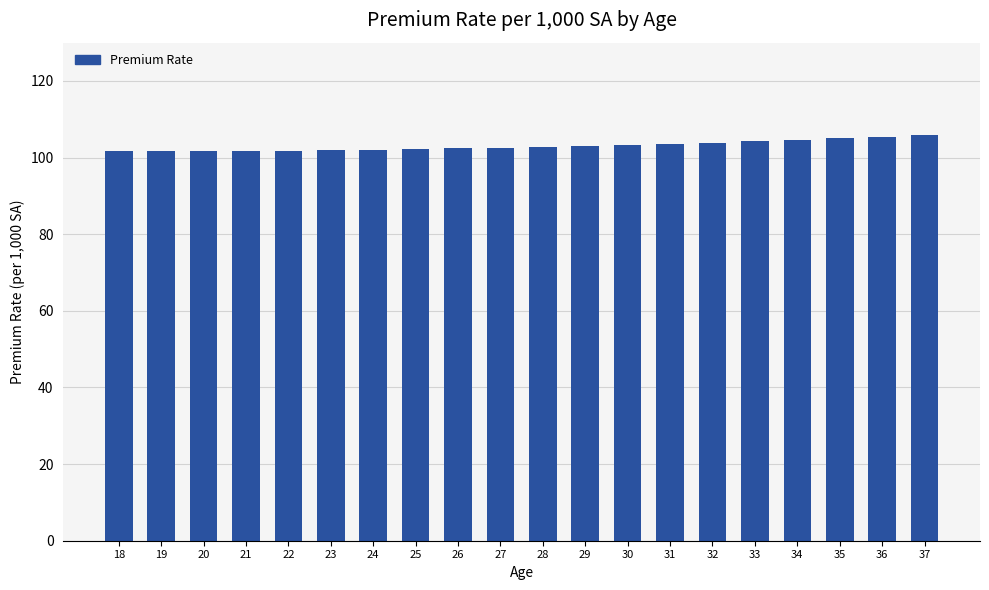

Is it true that the value at 24 is 179.5?

False